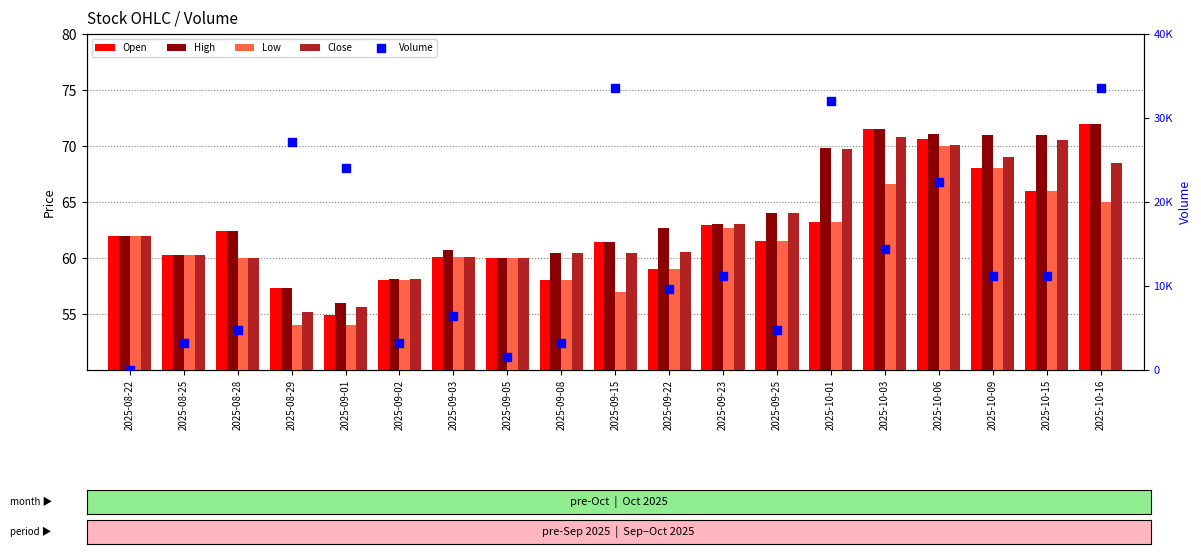

Which series contains the highest Y value?

Volume